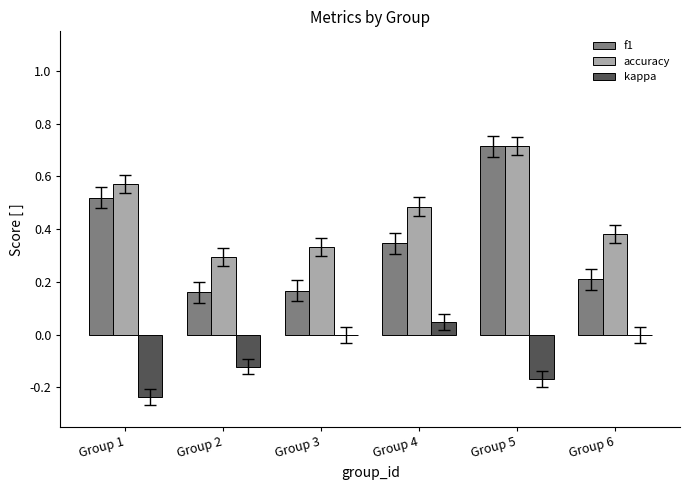

How many data points does each series have?

6